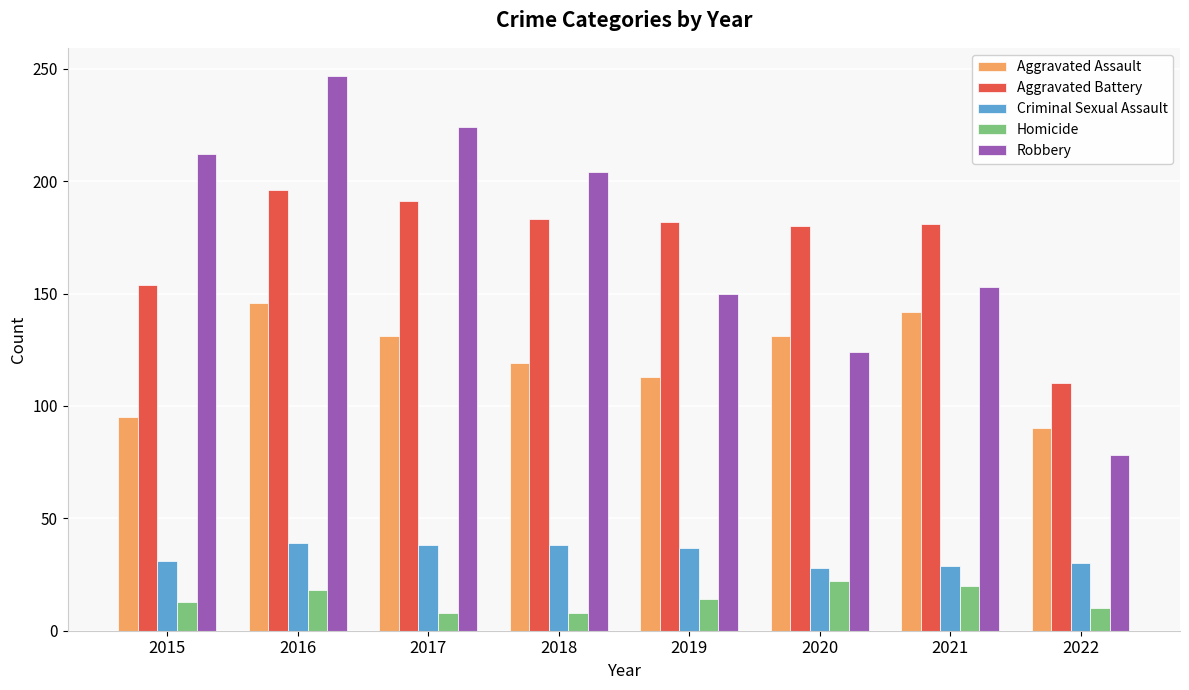

What is the approximate value of Homicide at 2021, to the nearest 5?

20